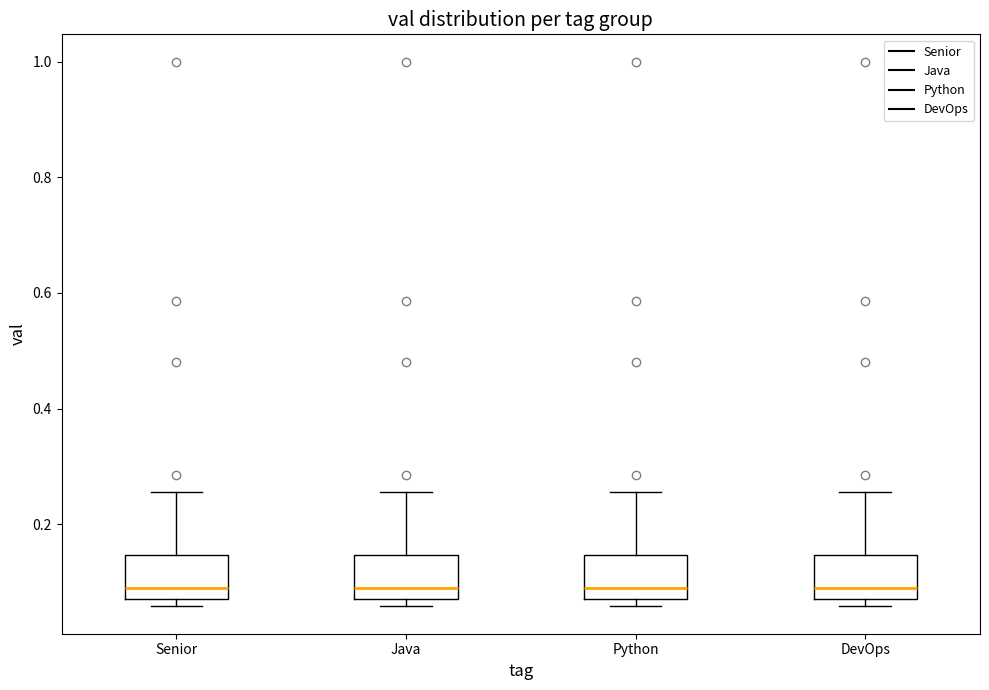

Reading left to right, transcribe this box plot: for each box, give where its median line is, the range the box spans, and where its two whiskers end, as read against the y-axis. The values are not printed on the chart, so give them approximately, as read against the axis.

Senior: median 0.08 (just above the box's lower edge), box 0.08 to 0.14, whiskers 0.06 to 0.26
Java: median 0.08 (just above the box's lower edge), box 0.08 to 0.14, whiskers 0.06 to 0.26
Python: median 0.08 (just above the box's lower edge), box 0.08 to 0.14, whiskers 0.06 to 0.26
DevOps: median 0.08 (just above the box's lower edge), box 0.08 to 0.14, whiskers 0.06 to 0.26